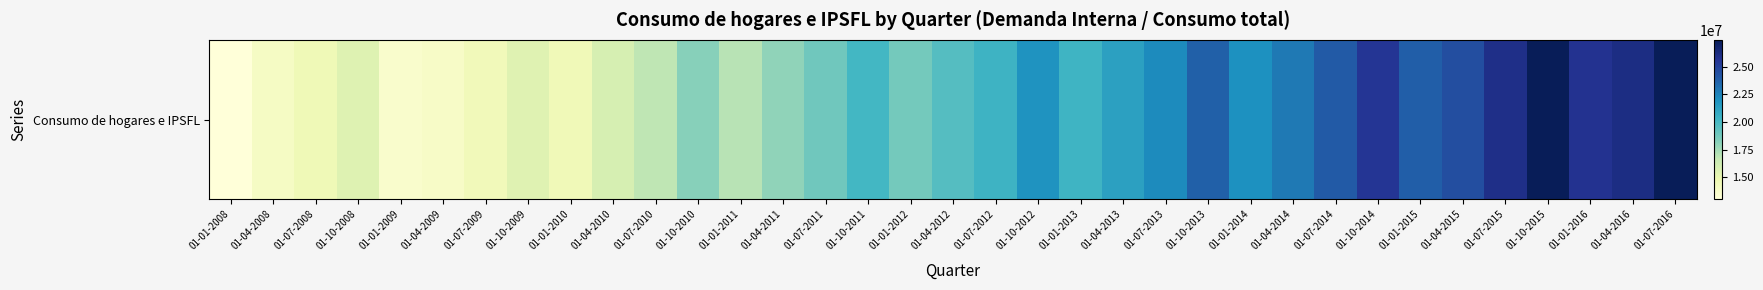

True or false: the data shows 38608301 at 01-04-2016.

False